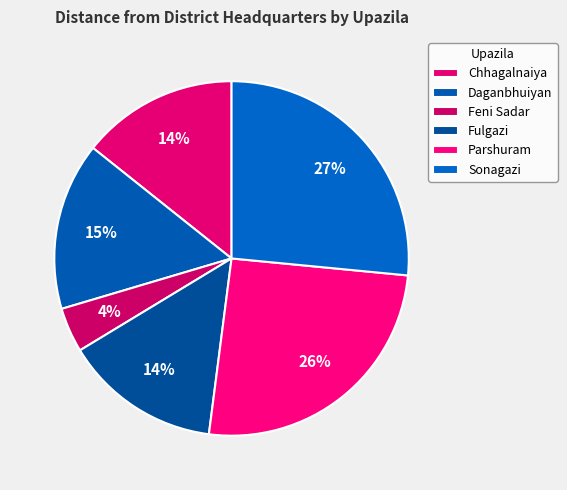

What percentage do Sonagazi and Parshuram together represent?

52.0%